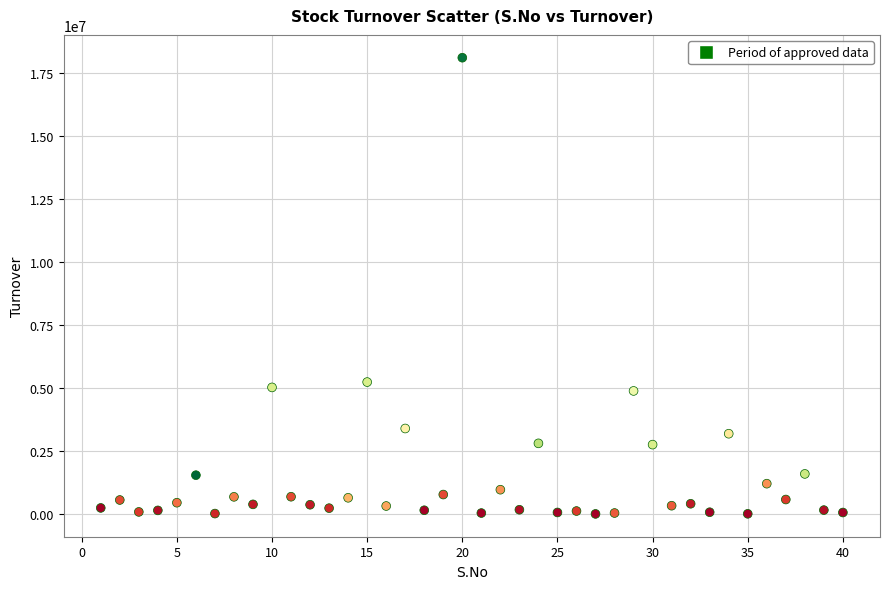

What Y value in the scatter plot is closest to 9050622?

5231482